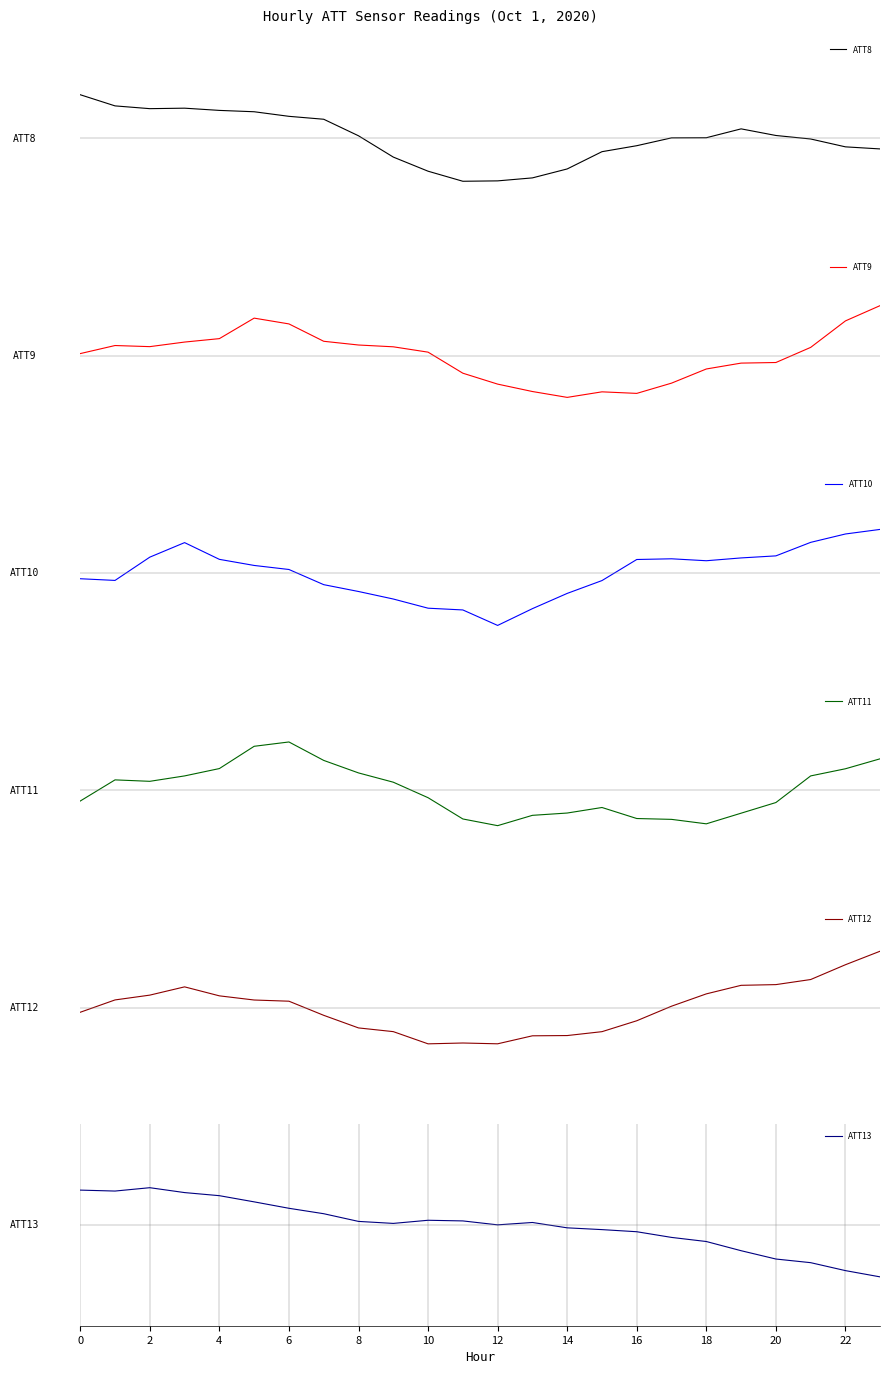

At which category does the chart reach its minimum across all series?

12